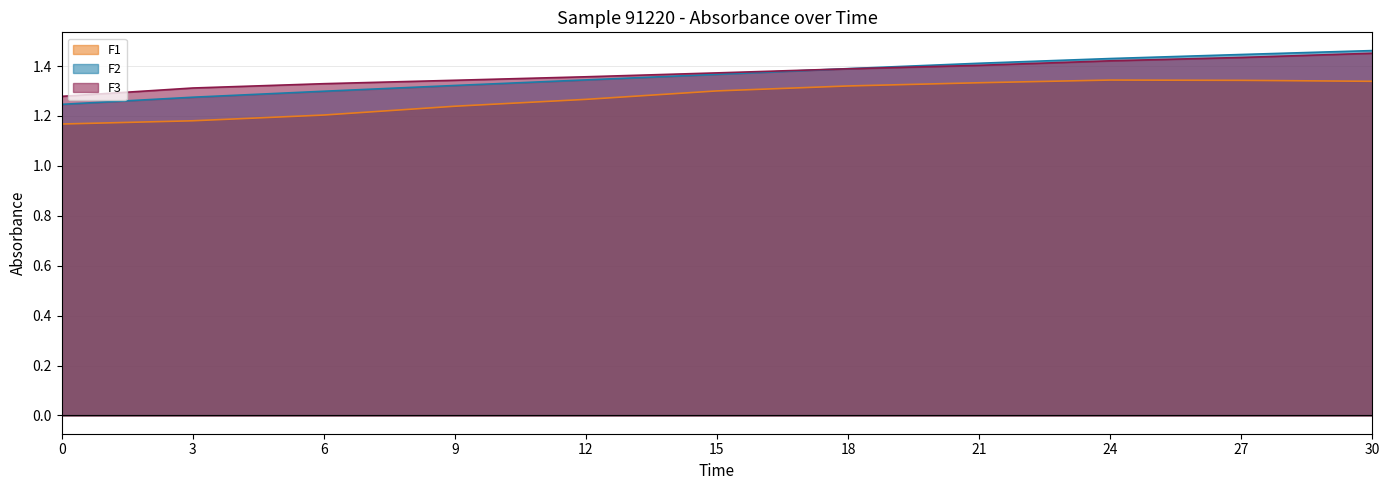

Between 18 and 21, which series saw the biggest shift?

F2